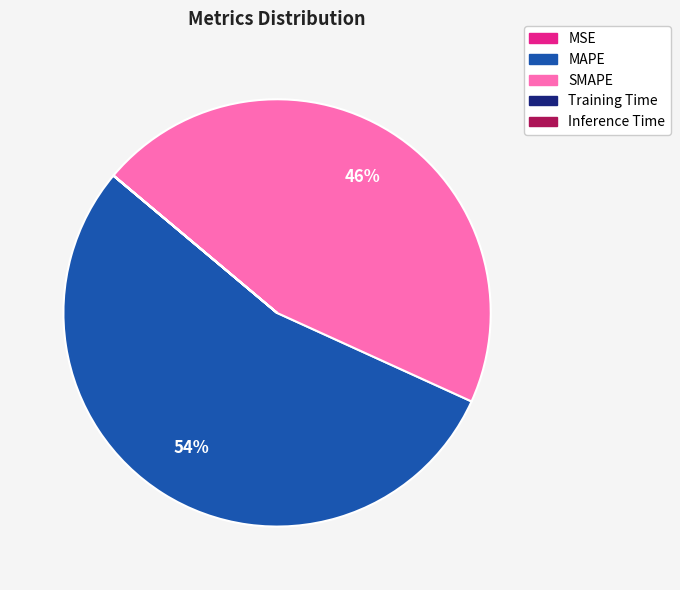

Is it true that SMAPE is 51% of the pie?

False